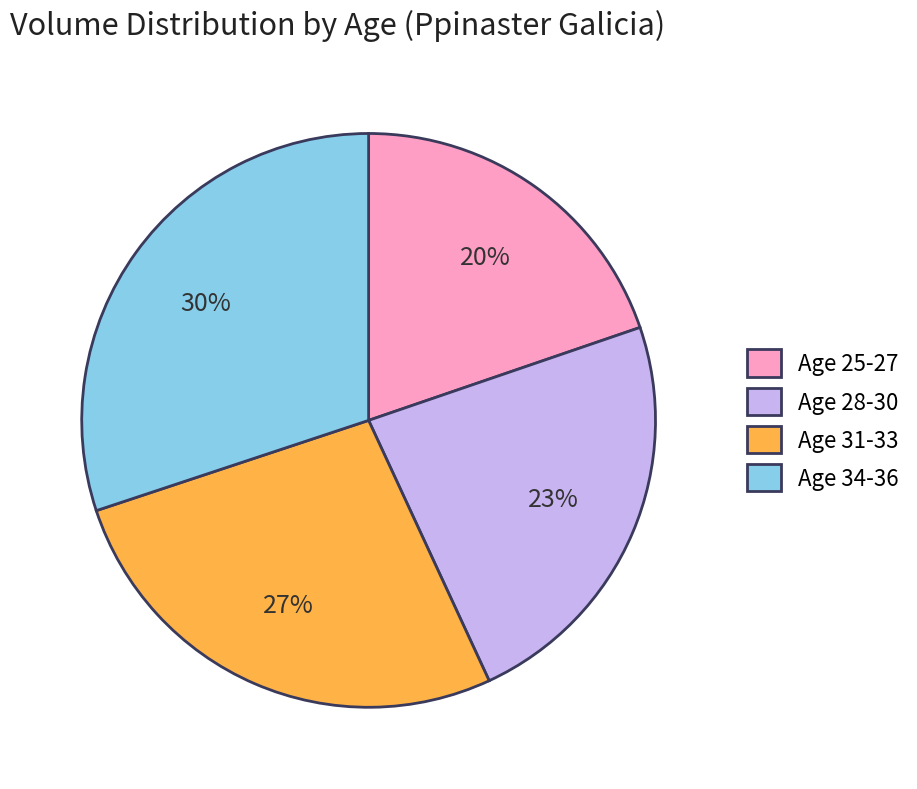

Which slice is the smallest?

Age 25-27